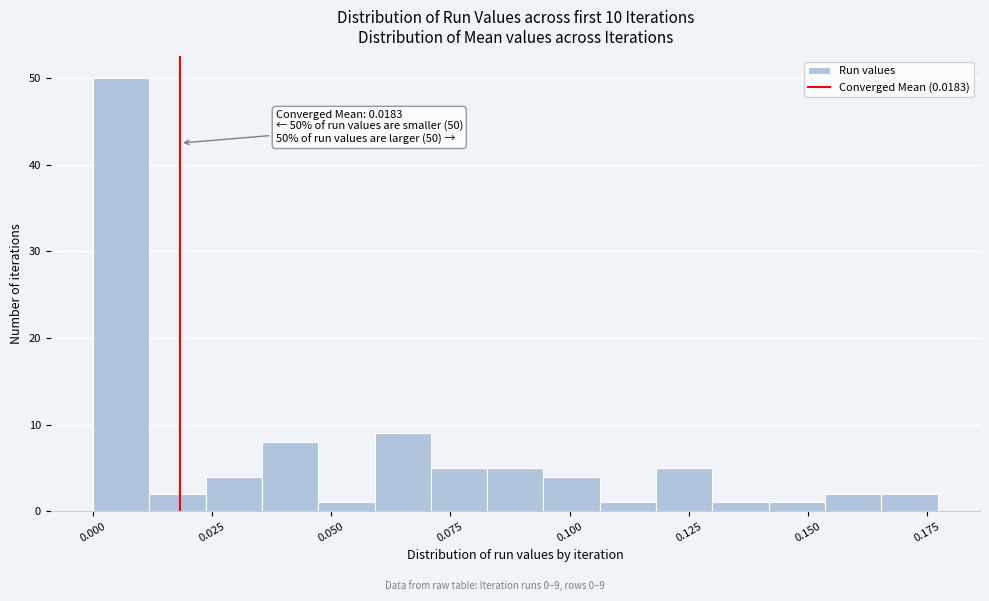

Read against the x-axis, roughly where is the centre of the tallest bar?

0.005